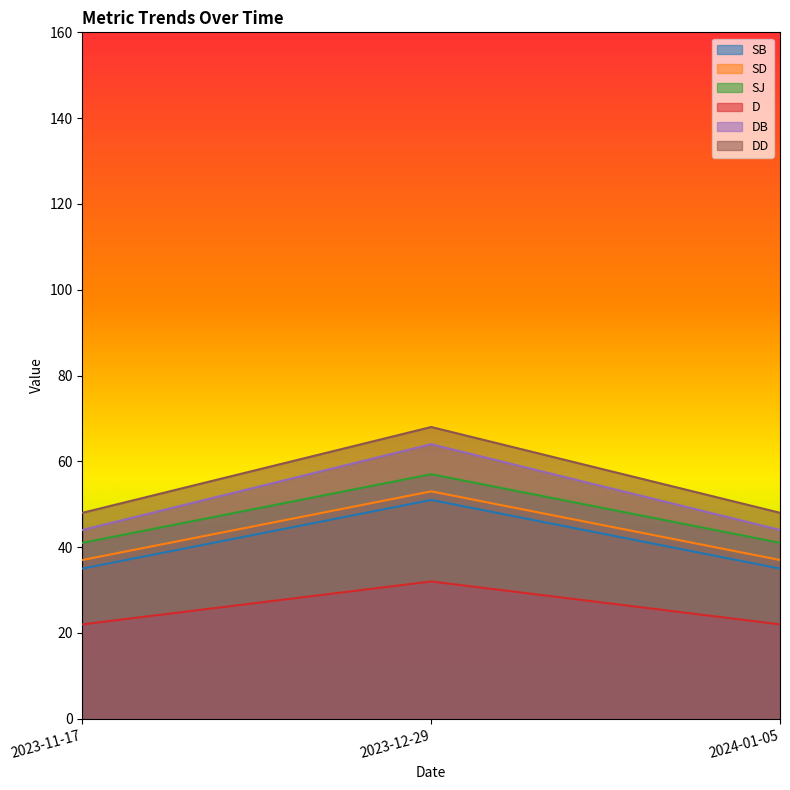

List the series in order of their peak value, highest first.

DD, DB, SJ, SD, SB, D